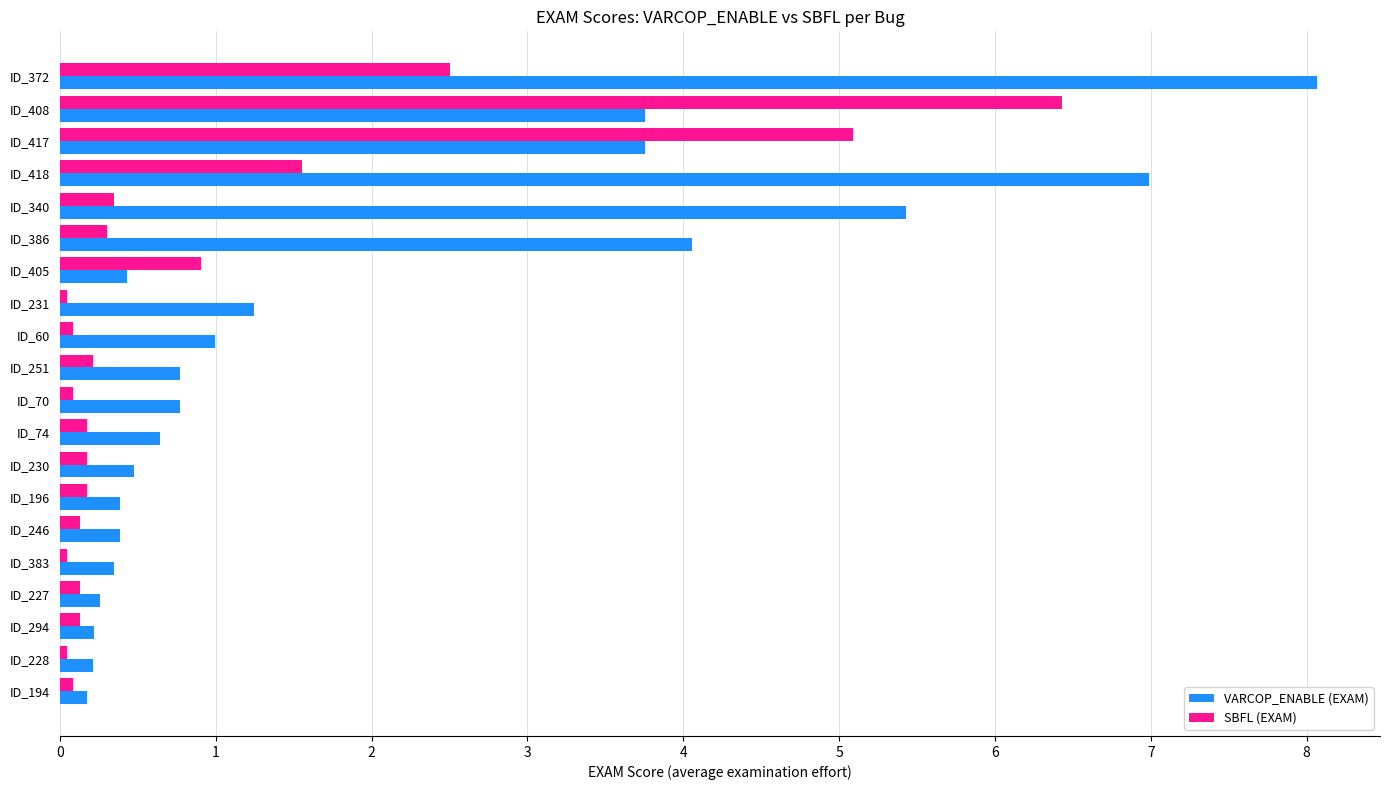

What is the spread (max minus min) of values at ID_340?

5.1